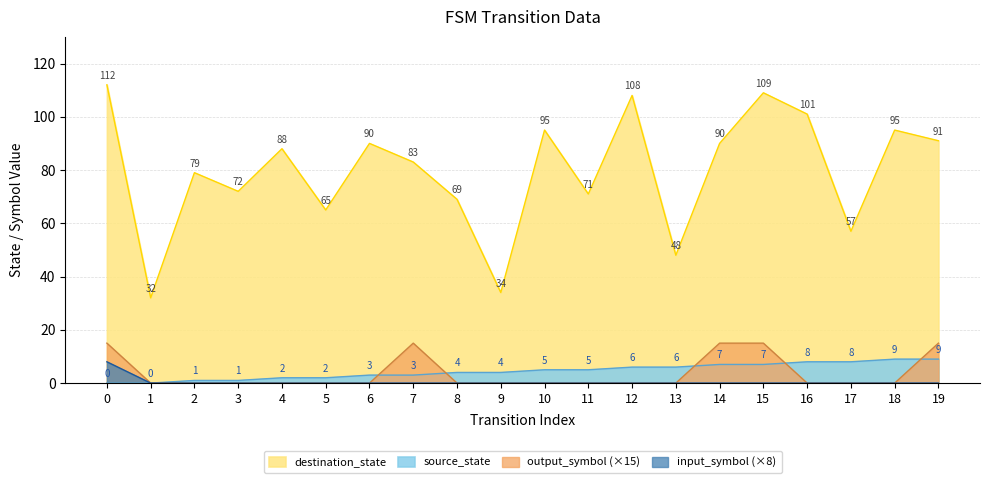

What is the difference between the destination_state values at 9 and 10?

61